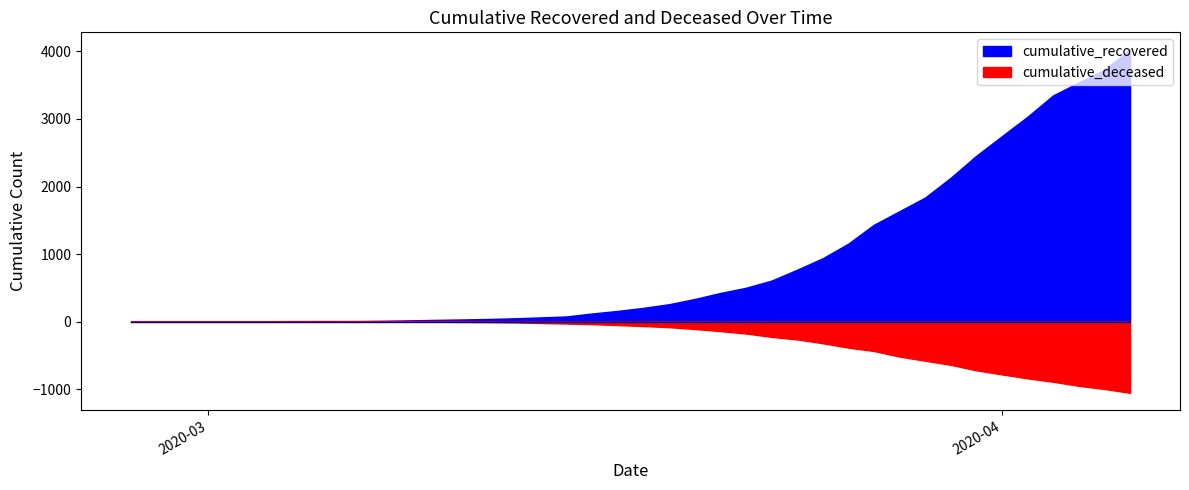

Where does the cumulative_deceased series first go above 65?

2020-03-19